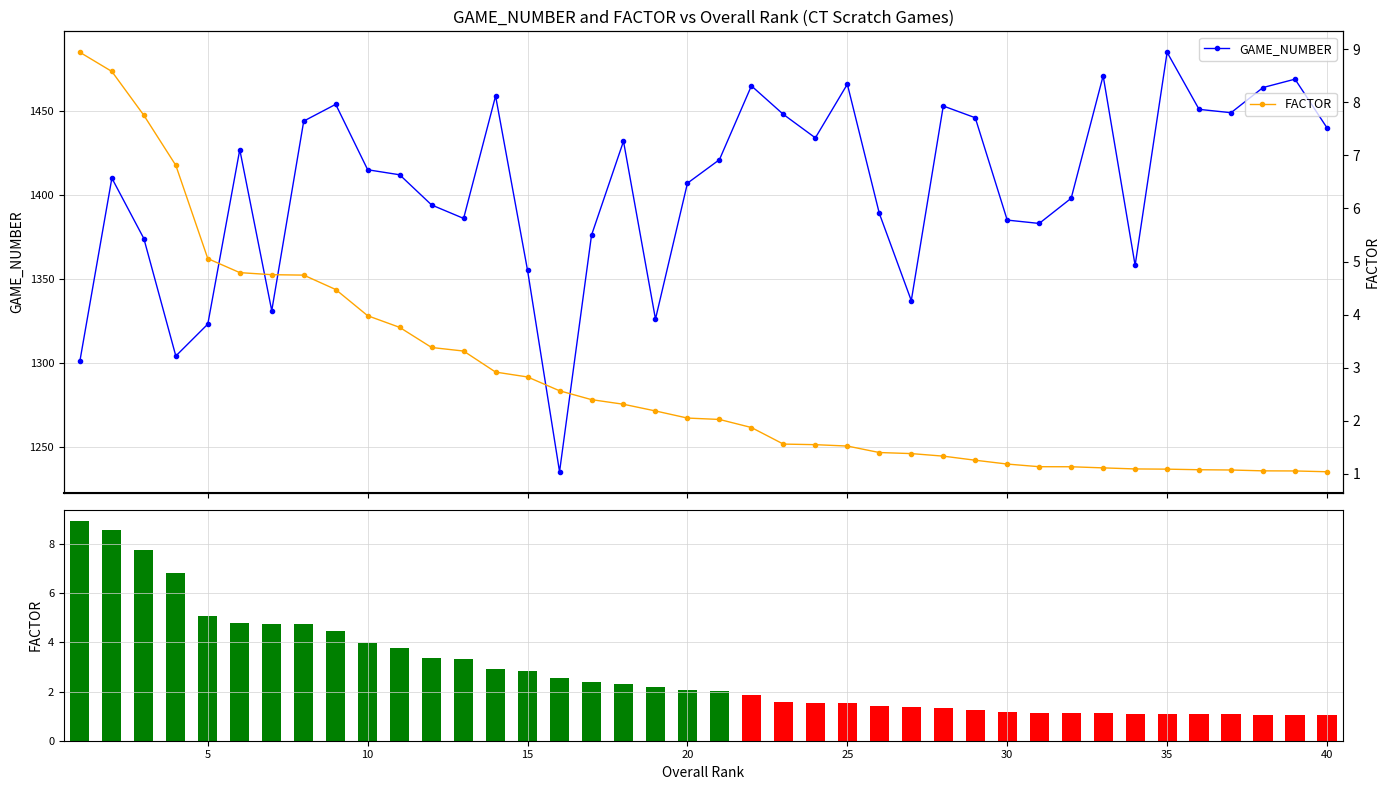

Is the value of GAME_NUMBER at 23 greater than the value of FACTOR at 23?

Yes